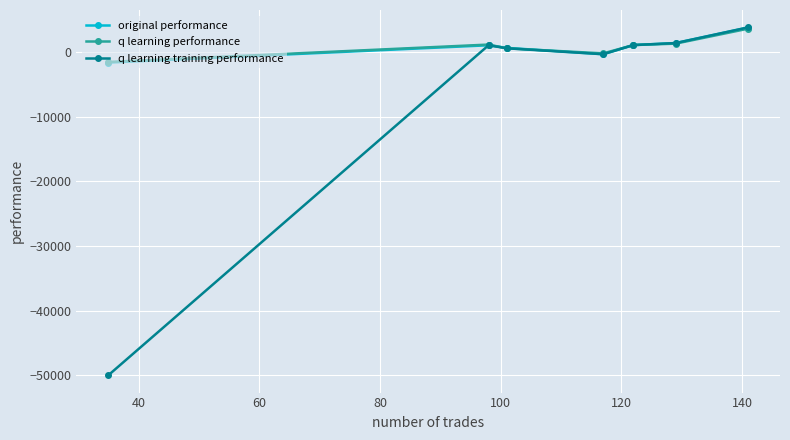

Which series has the largest range (max minus min)?

q learning training performance